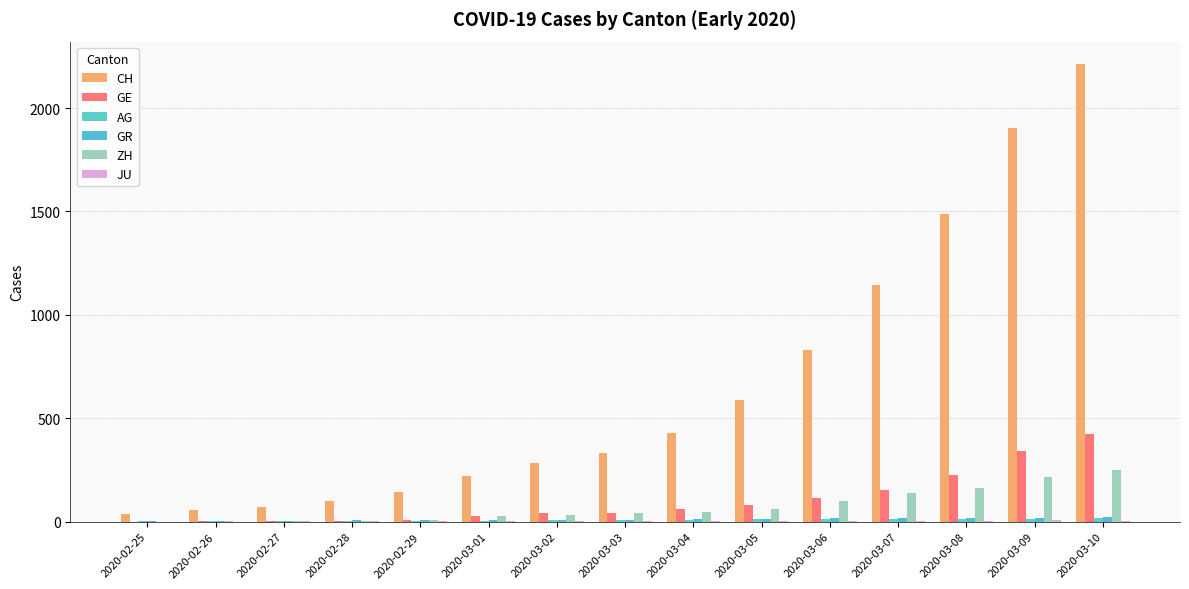

What is the label of the 1st bar from the right?

2020-03-10